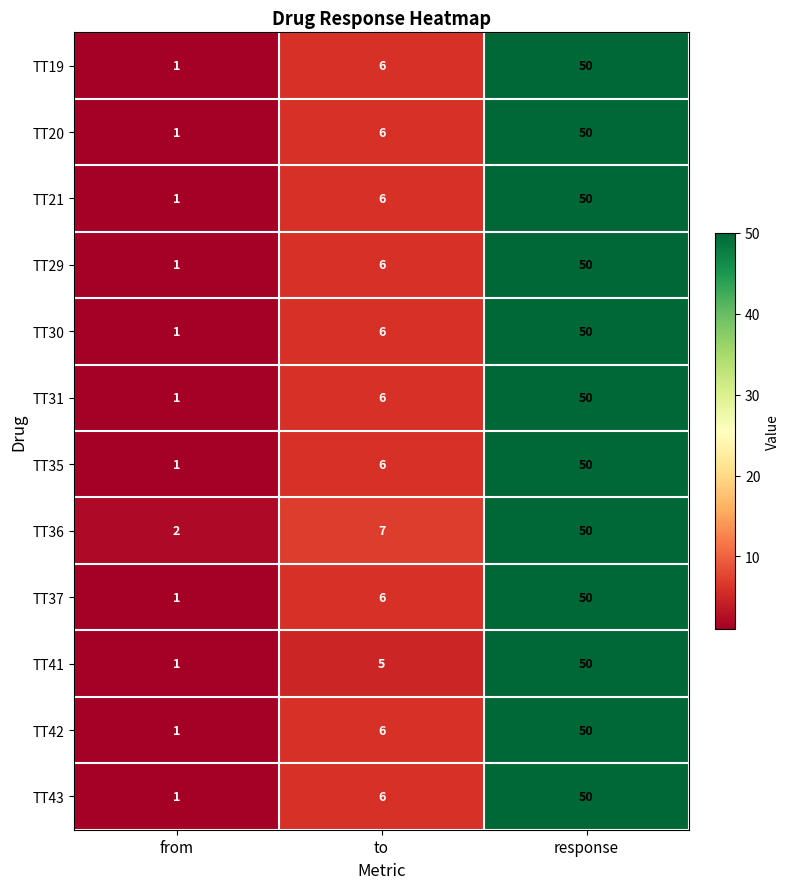

At which category is the sum across all series the highest?

response